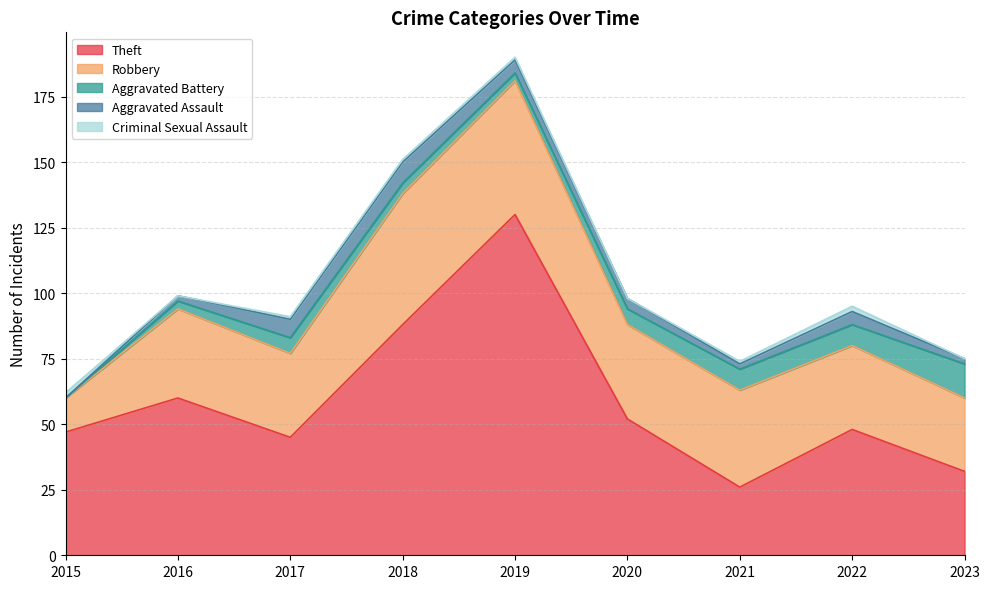

Count the Aggravated Assault values in the range 2 to 5.

6